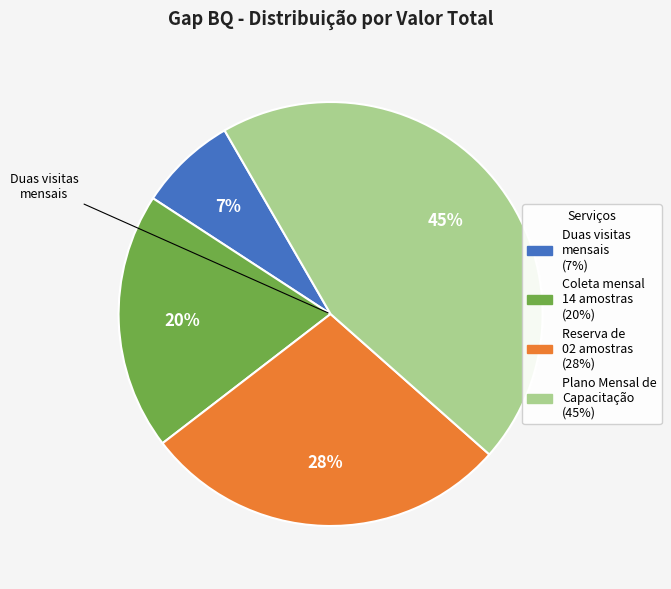

To the nearest percent, what is the average slice percentage?

25%